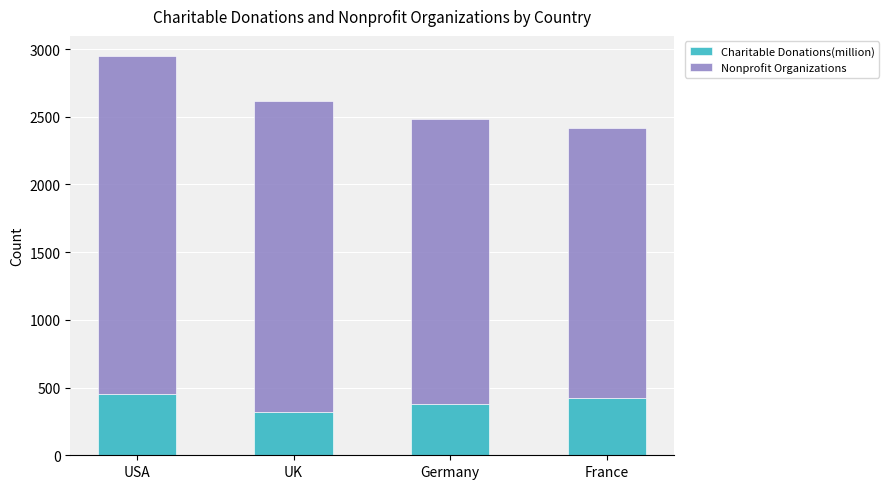

What is the value of the Charitable Donations(million) bar at the 4th from the left?

420